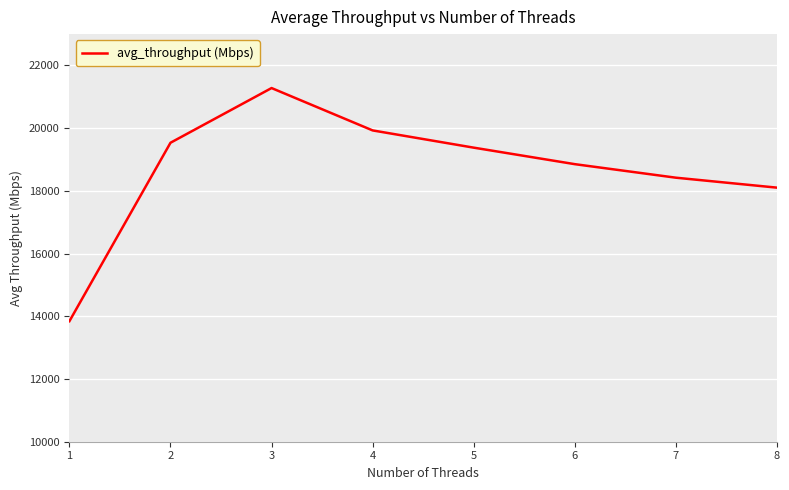

Where does the data first go above 19378?

2